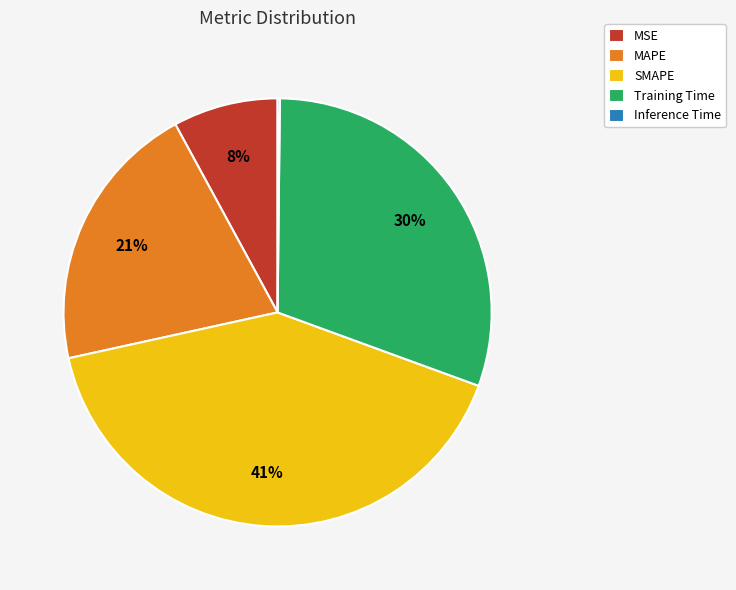

Do MAPE and SMAPE together represent more than half of the pie?

Yes